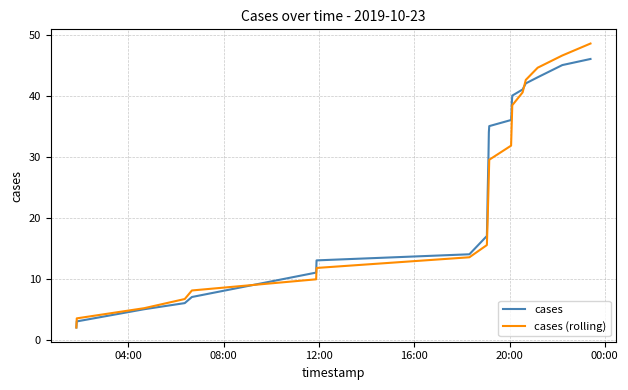

At how many categories does at least one series exceed 42?

4